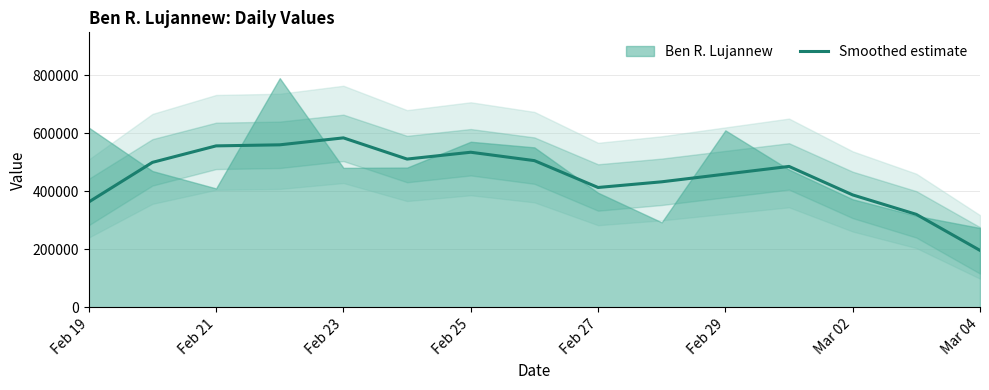

How many lines are shown in the chart?

1